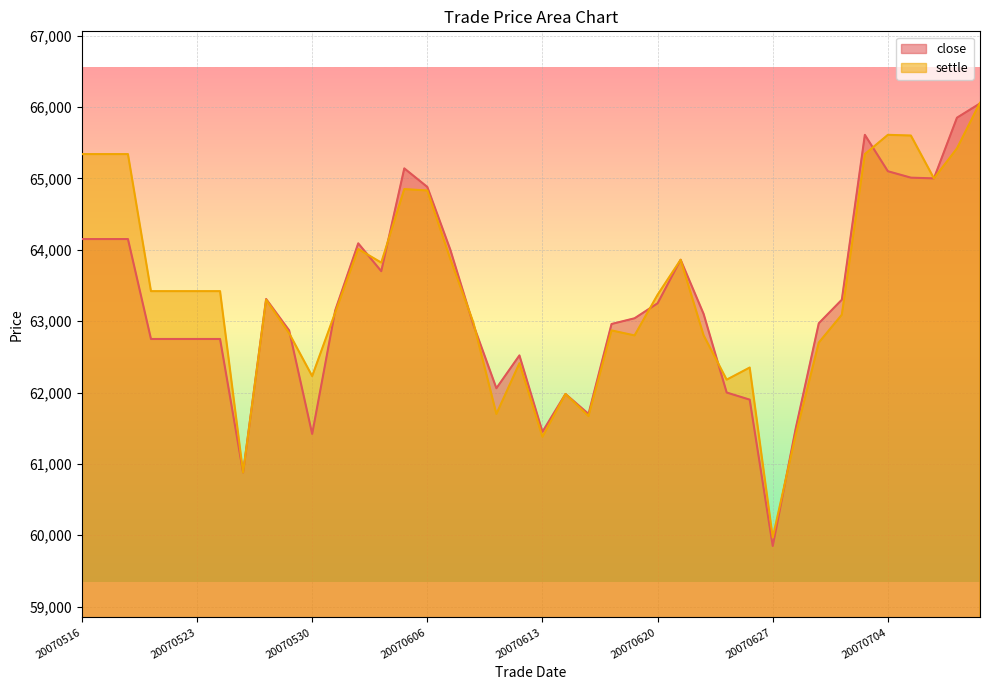

At which label does settle reach its minimum?

20070627